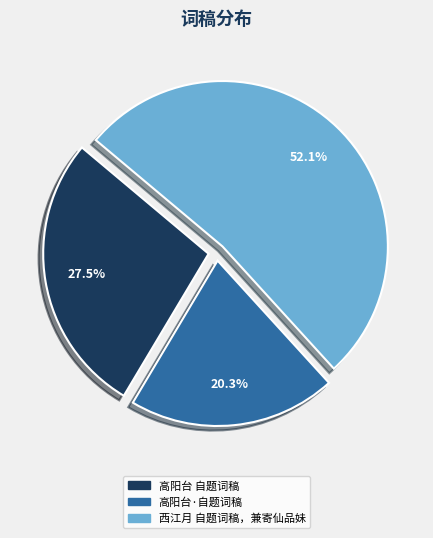

Is there a majority slice in this chart?

Yes